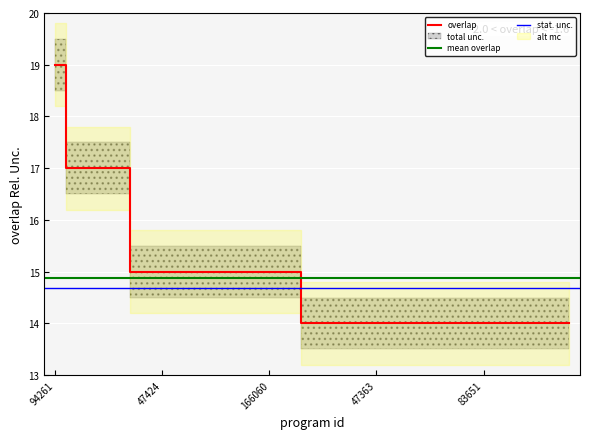

The value of overlap at 94261 is 19. True or false?

True